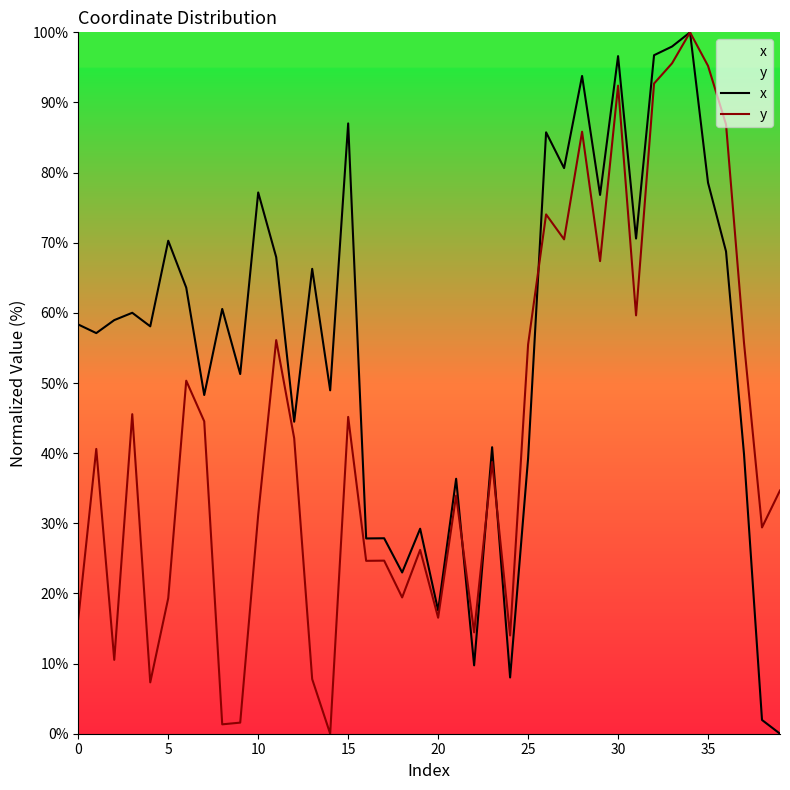

What is the highest value of the x series?

100.0